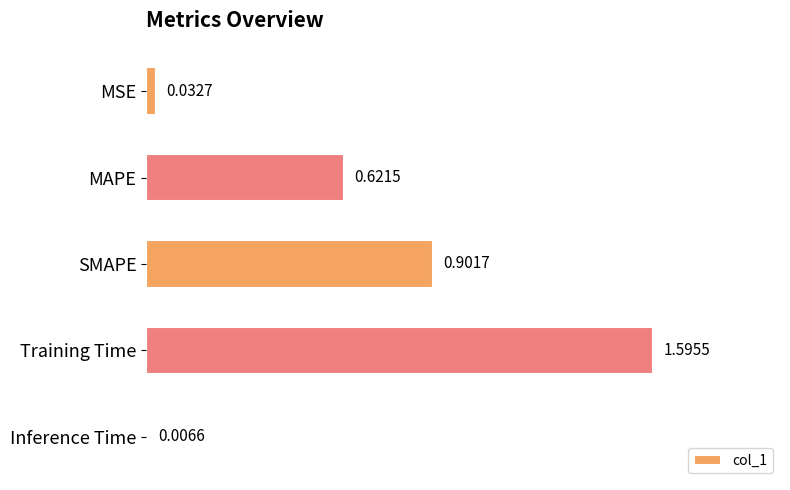

List the labels in order of value, largest first.

Training Time, SMAPE, MAPE, MSE, Inference Time